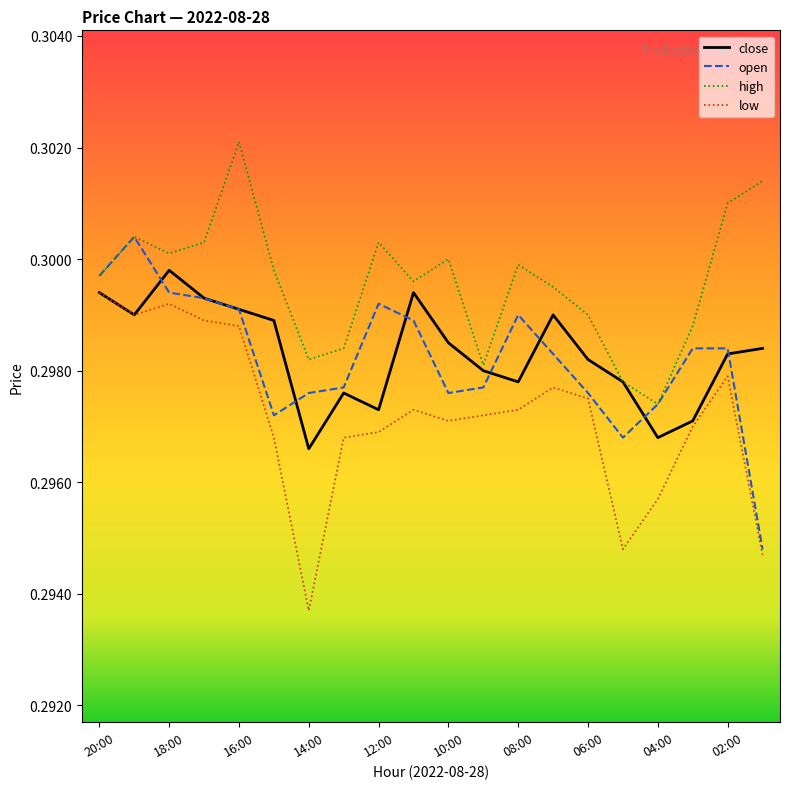

True or false: high and low cross at least once.

False